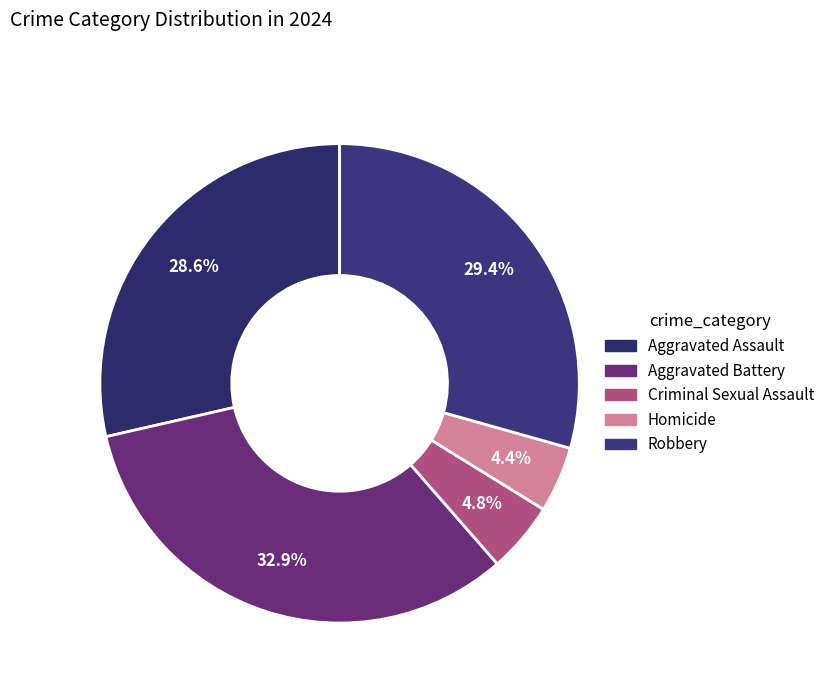

To the nearest percent, what percentage of the pie is Robbery?

29%